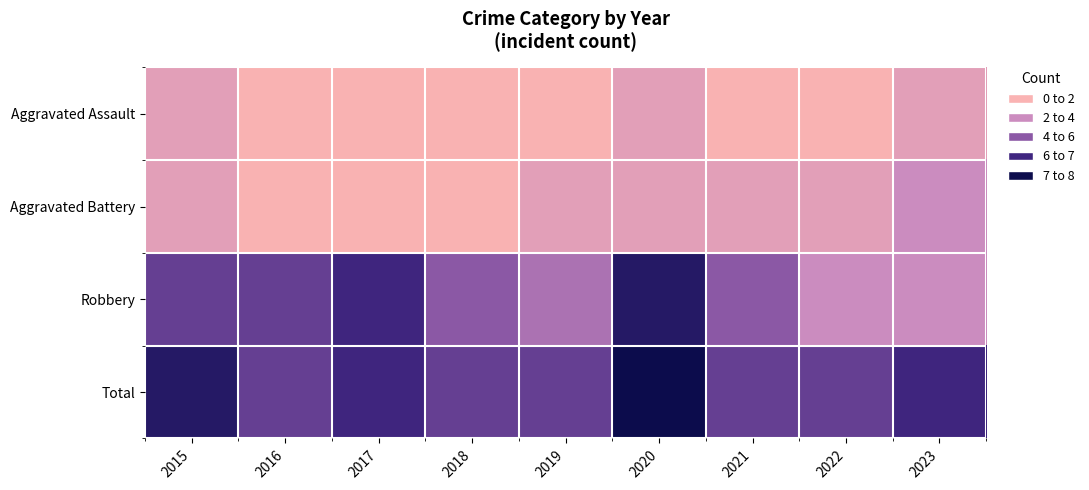

At which category is the sum across all series the highest?

2020